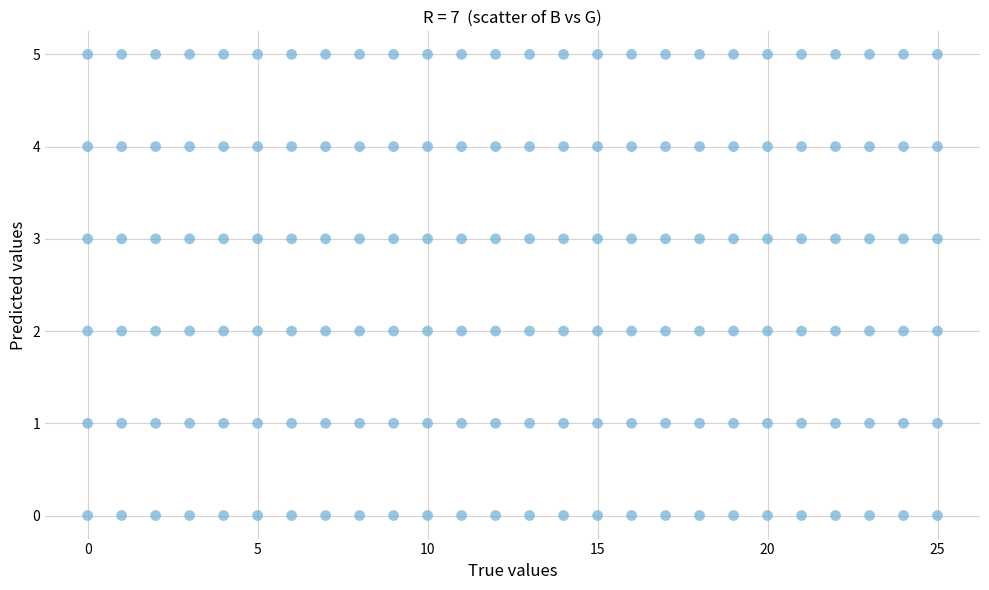

Count the number of points in this scatter plot.

156